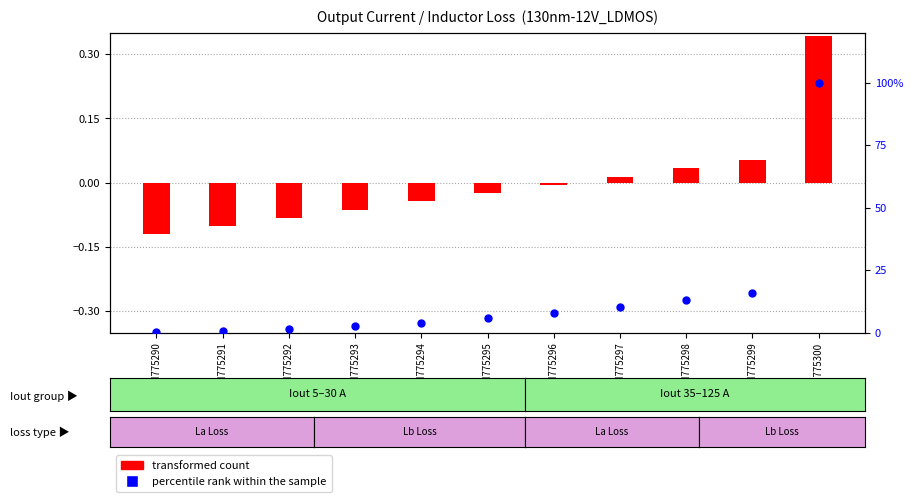

What are all the series names shown in the legend?

transformed count, percentile rank within the sample